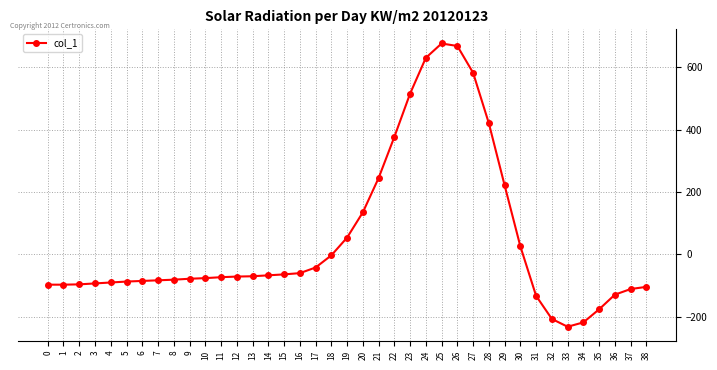

What is the difference between the maximum and minimum values?

909